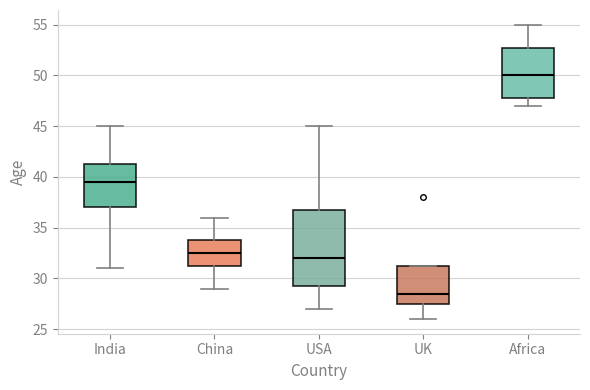

Where does the lower whisker of the box for UK end on the y-axis? The values are not printed on the chart, so give them approximately, as read against the axis.

26.0